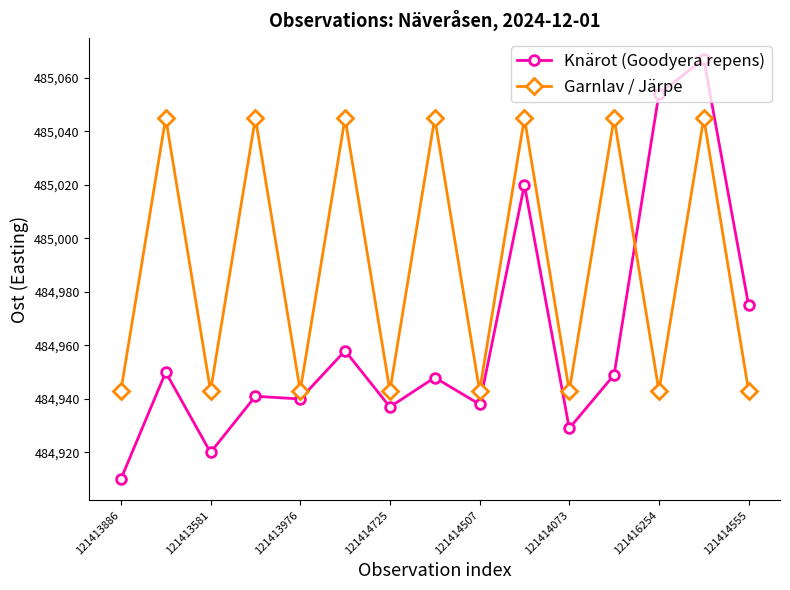

What is the sum of all Garnlav / Järpe values?

7274859